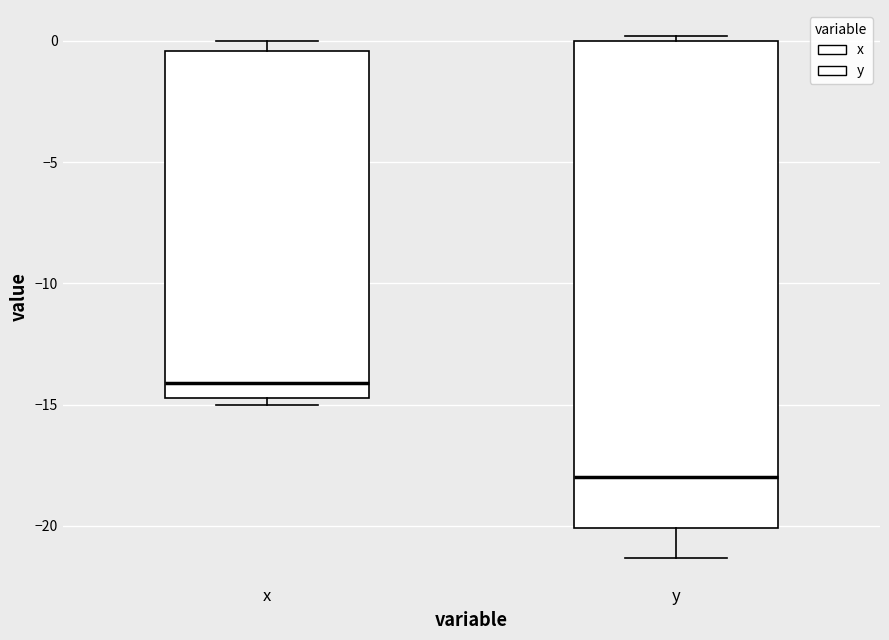

Where is the upper edge of the box for x on the y-axis? The values are not printed on the chart, so give them approximately, as read against the axis.

-0.5